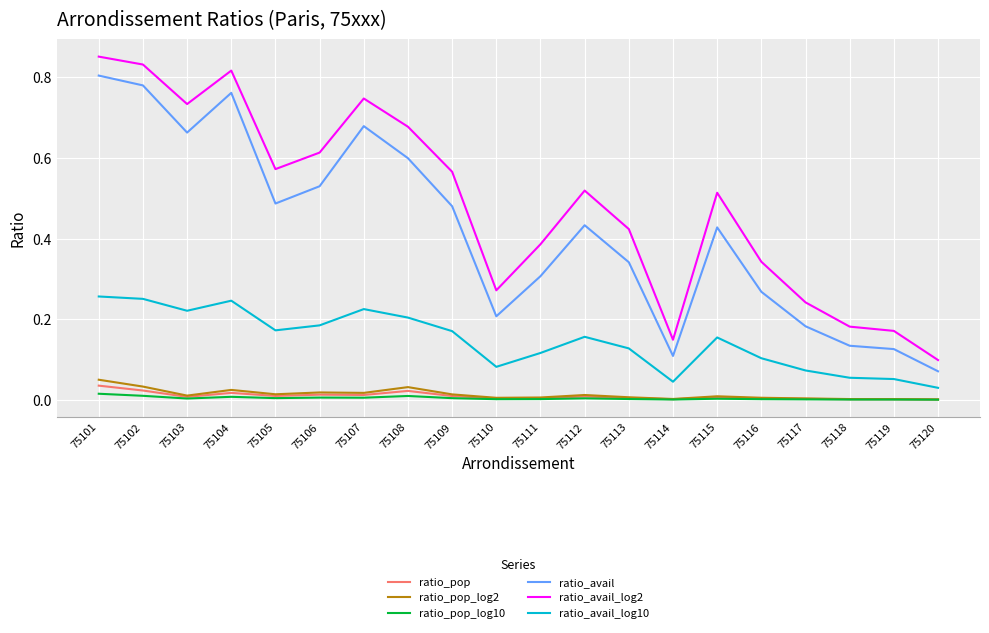

Which series has the largest range (max minus min)?

ratio_avail_log2